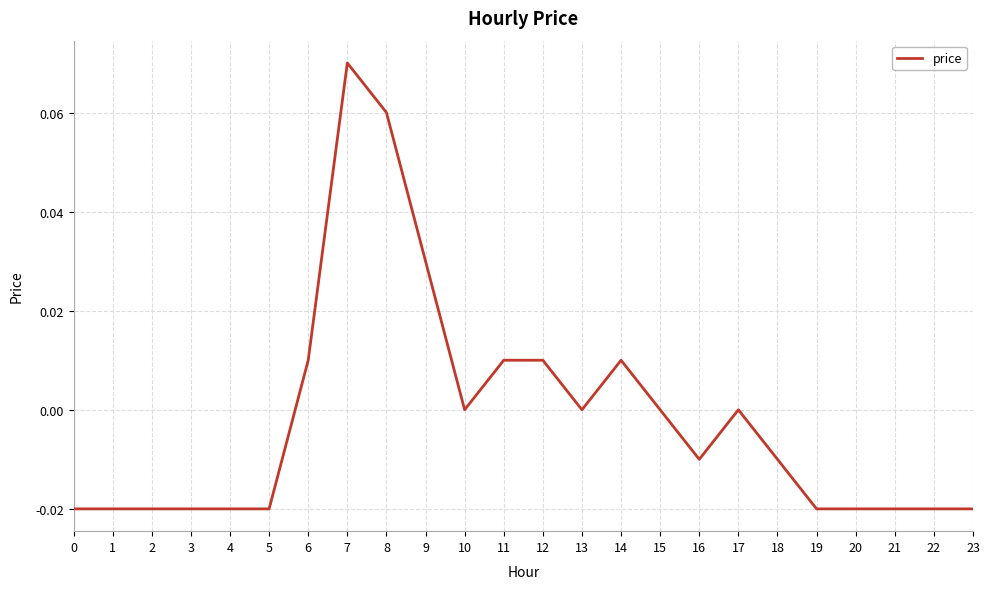

Between 17 and 7, which is larger?

7